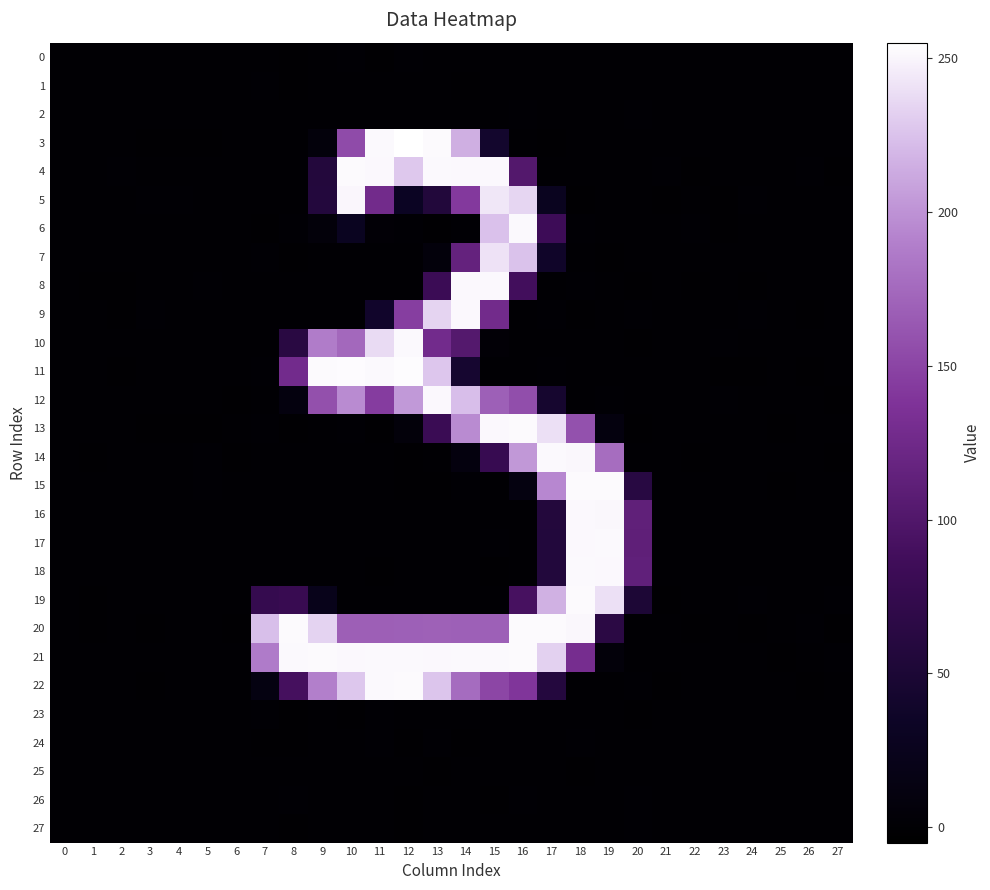

Reading left to right, what are all the values shown in this chart?

0: 0=-0.0	1=0.0	2=0.1	3=0.0	4=0.0	5=0.0	6=0.0	7=0.4	8=-1.4	9=0.1	10=0.6	11=-1.1	12=0.7	13=-0.2	14=-0.2	15=0.4	16=-0.1	17=-0.3	18=-0.3	19=-0.0	20=0.4	21=0.0	22=0.0	23=0.0	24=0.0	25=-0.0	26=0.0	27=0.0
1: 0=0.0	1=-0.1	2=0.1	3=-0.1	4=-0.0	5=-0.0	6=-0.0	7=0.7	8=-1.0	9=-0.2	10=-0.3	11=0.0	12=0.2	13=0.5	14=-1.0	15=0.4	16=-0.2	17=-0.1	18=0.2	19=-0.4	20=-0.3	21=0.0	22=-0.0	23=0.1	24=-0.1	25=-0.0	26=0.1	27=-0.1
2: 0=0.0	1=0.0	2=0.0	3=-0.0	4=-0.0	5=-0.0	6=0.0	7=0.1	8=-0.3	9=0.1	10=-0.3	11=-0.2	12=0.0	13=-0.1	14=-0.0	15=-0.2	16=0.6	17=0.1	18=0.1	19=-0.3	20=0.6	21=-0.0	22=0.0	23=0.0	24=0.0	25=-0.0	26=0.0	27=0.0
3: 0=0.5	1=-0.1	2=0.1	3=-0.7	4=-0.5	5=-1.1	6=0.1	7=-0.2	8=-0.1	9=7.1	10=154.6	11=252.4	12=254.6	13=252.7	14=215.1	15=41.7	16=-0.3	17=-0.5	18=0.4	19=-0.0	20=0.4	21=-0.3	22=0.1	23=0.2	24=0.4	25=0.1	26=0.3	27=0.6
4: 0=0.3	1=-0.2	2=0.7	3=0.2	4=0.3	5=0.4	6=-0.1	7=0.6	8=-0.2	9=57.0	10=252.5	11=251.9	12=228.1	13=252.3	14=251.8	15=251.8	16=101.7	17=0.1	18=-0.4	19=0.2	20=0.4	21=0.8	22=-0.6	23=0.2	24=-0.3	25=-0.0	26=0.7	27=-0.4
5: 0=0.3	1=0.1	2=-0.4	3=0.8	4=0.7	5=-0.1	6=0.0	7=0.5	8=-0.0	9=57.9	10=250.4	11=127.5	12=31.1	13=56.1	14=142.7	15=243.2	16=235.0	17=27.7	18=-0.4	19=0.1	20=-0.1	21=-0.5	22=0.0	23=-0.7	24=1.0	25=0.5	26=-0.4	27=0.1
6: 0=0.3	1=0.4	2=0.3	3=-0.2	4=-0.0	5=0.1	6=0.5	7=-0.6	8=0.8	9=6.1	10=28.1	11=2.3	12=0.9	13=-0.5	14=0.7	15=224.7	16=252.3	17=84.2	18=0.6	19=0.2	20=-0.2	21=0.1	22=0.9	23=-0.5	24=0.1	25=-0.2	26=0.1	27=-0.1
7: 0=0.1	1=-0.2	2=-0.3	3=-0.2	4=0.0	5=0.2	6=0.4	7=1.0	8=-1.0	9=0.6	10=-0.1	11=0.4	12=-0.2	13=7.1	14=115.8	15=240.9	16=225.4	17=38.1	18=0.4	19=-0.7	20=0.5	21=-0.2	22=0.5	23=-0.2	24=0.1	25=0.5	26=-0.1	27=0.0
8: 0=-0.2	1=-0.8	2=-0.6	3=-0.2	4=-0.1	5=0.7	6=-0.2	7=0.1	8=0.1	9=-0.4	10=0.1	11=-0.4	12=0.6	13=82.2	14=251.6	15=252.0	16=88.5	17=0.2	18=0.7	19=-0.2	20=-0.5	21=0.1	22=-0.6	23=0.3	24=-0.9	25=0.5	26=-0.2	27=-0.4
9: 0=-0.3	1=0.5	2=-0.5	3=1.0	4=0.4	5=0.4	6=0.3	7=0.0	8=0.0	9=0.2	10=-0.4	11=39.5	12=145.7	13=234.2	14=251.8	15=127.1	16=-0.1	17=1.2	18=-0.5	19=0.1	20=0.6	21=0.6	22=-0.1	23=-0.3	24=0.7	25=0.1	26=-0.6	27=0.2
10: 0=-0.2	1=-0.1	2=0.5	3=0.1	4=0.3	5=0.5	6=0.2	7=0.2	8=63.5	9=187.8	10=174.6	11=237.3	12=252.5	13=127.6	14=103.0	15=2.3	16=0.3	17=-0.1	18=-0.1	19=-0.2	20=-0.7	21=0.0	22=0.1	23=0.8	24=0.1	25=-0.2	26=0.1	27=0.3
11: 0=-0.2	1=0.4	2=-0.7	3=-0.3	4=-0.0	5=0.3	6=-0.1	7=0.8	8=127.8	9=252.8	10=253.5	11=252.1	12=254.0	13=227.5	14=44.4	15=0.3	16=-0.2	17=0.7	18=-0.2	19=0.4	20=-0.2	21=-0.2	22=-0.2	23=-0.6	24=-0.5	25=0.1	26=-1.2	27=-0.2
12: 0=-0.1	1=-0.3	2=0.4	3=-0.2	4=0.0	5=-0.4	6=-0.7	7=0.1	8=10.6	9=158.1	10=196.4	11=144.5	12=203.5	13=251.6	14=223.4	15=168.8	16=156.8	17=43.8	18=-0.4	19=0.7	20=-0.1	21=-0.2	22=0.3	23=0.7	24=-0.1	25=-0.0	26=0.5	27=-0.5
13: 0=0.1	1=0.5	2=0.1	3=-0.5	4=-0.8	5=-1.0	6=-0.1	7=1.4	8=-0.5	9=-0.3	10=0.8	11=-0.5	12=6.7	13=80.9	14=196.1	15=251.7	16=252.6	17=239.9	18=159.0	19=10.0	20=-0.8	21=0.0	22=0.0	23=-0.2	24=-0.0	25=-1.0	26=-0.3	27=-0.3
14: 0=-0.1	1=-0.6	2=-0.3	3=0.4	4=0.1	5=0.9	6=-0.5	7=-0.2	8=0.2	9=-0.4	10=-0.1	11=0.3	12=-0.5	13=0.2	14=9.8	15=77.8	16=202.9	17=252.2	18=251.2	19=177.8	20=0.5	21=0.2	22=-0.6	23=-0.1	24=0.3	25=0.5	26=0.1	27=-0.5
15: 0=0.1	1=-0.3	2=0.5	3=0.4	4=0.1	5=0.7	6=-0.3	7=0.4	8=0.4	9=0.2	10=0.1	11=0.0	12=-0.5	13=-0.7	14=0.8	15=-0.4	16=12.6	17=194.3	18=252.8	19=252.5	20=62.7	21=0.2	22=0.0	23=0.5	24=-0.0	25=-0.5	26=0.3	27=0.2
16: 0=0.2	1=0.1	2=0.0	3=-0.2	4=0.1	5=-0.3	6=0.1	7=-0.3	8=-0.3	9=0.3	10=-0.2	11=0.3	12=0.2	13=-0.3	14=0.3	15=-0.0	16=0.3	17=57.0	18=251.9	19=251.4	20=112.5	21=0.2	22=0.3	23=-0.1	24=0.2	25=-0.0	26=-0.2	27=0.2
17: 0=0.2	1=0.1	2=0.0	3=-0.2	4=0.1	5=-0.2	6=0.1	7=0.1	8=-0.3	9=0.0	10=-0.1	11=-0.3	12=-0.2	13=-0.0	14=-0.2	15=0.8	16=-0.1	17=56.9	18=251.7	19=252.1	20=111.7	21=0.2	22=0.2	23=-0.1	24=0.2	25=-0.0	26=-0.1	27=0.2
18: 0=0.2	1=0.2	2=-0.0	3=-0.1	4=0.2	5=-0.3	6=0.1	7=-0.3	8=0.4	9=-0.1	10=0.2	11=-0.7	12=-0.2	13=-0.2	14=0.4	15=-0.4	16=-0.0	17=56.8	18=252.0	19=251.7	20=112.9	21=0.2	22=0.3	23=-0.1	24=0.3	25=-0.0	26=-0.2	27=0.2
19: 0=0.1	1=-0.4	2=-0.4	3=0.5	4=0.3	5=0.6	6=-0.0	7=76.2	8=78.5	9=22.1	10=-0.3	11=-0.0	12=-0.0	13=0.3	14=-0.1	15=0.2	16=92.4	17=216.1	18=253.0	19=240.1	20=51.2	21=-0.4	22=0.4	23=-0.1	24=0.8	25=0.3	26=-0.1	27=0.7
20: 0=-0.3	1=-1.3	2=0.1	3=-0.6	4=-0.2	5=0.3	6=-0.7	7=223.9	8=252.9	9=233.6	10=168.6	11=168.4	12=169.2	13=169.2	14=168.7	15=168.7	16=252.6	17=252.5	18=251.2	19=65.4	20=0.4	21=0.1	22=-0.6	23=0.5	24=-0.6	25=0.3	26=0.7	27=-0.4
21: 0=0.0	1=0.1	2=-0.0	3=0.1	4=0.1	5=0.0	6=0.3	7=187.2	8=252.4	9=252.6	10=251.5	11=252.4	12=252.5	13=251.9	14=252.1	15=252.2	16=252.8	17=232.6	18=130.5	19=5.8	20=0.1	21=-0.3	22=0.5	23=-0.2	24=0.5	25=-0.5	26=-0.3	27=0.8
22: 0=0.1	1=0.1	2=-0.3	3=-0.6	4=-0.2	5=-0.2	6=0.1	7=12.9	8=90.6	9=190.0	10=227.6	11=252.4	12=252.9	13=226.9	14=177.2	15=151.1	16=139.7	17=58.9	18=-0.1	19=-0.1	20=0.7	21=-0.6	22=0.6	23=-0.0	24=-0.1	25=-0.0	26=-0.4	27=0.3
23: 0=0.0	1=-0.1	2=0.1	3=-0.2	4=-0.1	5=-0.0	6=-0.1	7=1.0	8=-1.0	9=0.4	10=-0.9	11=1.1	12=-0.4	13=0.2	14=-0.3	15=0.2	16=0.2	17=-0.3	18=-0.2	19=0.1	20=-0.4	21=-0.0	22=-0.0	23=0.1	24=-0.2	25=0.0	26=0.1	27=-0.1
24: 0=0.0	1=-0.1	2=0.0	3=-0.1	4=-0.1	5=-0.1	6=-0.1	7=-0.5	8=-0.5	9=0.4	10=-0.3	11=0.9	12=-0.5	13=1.3	14=-0.6	15=-0.0	16=0.5	17=0.2	18=0.9	19=-0.4	20=-0.1	21=-0.0	22=-0.0	23=0.0	24=-0.1	25=0.0	26=0.0	27=-0.1
25: 0=0.0	1=-0.0	2=-0.0	3=-0.0	4=0.0	5=0.0	6=0.0	7=-0.1	8=0.2	9=0.3	10=-0.2	11=0.2	12=0.2	13=-0.5	14=0.0	15=-0.4	16=-0.1	17=0.0	18=-1.3	19=0.5	20=-0.1	21=-0.0	22=0.0	23=0.0	24=0.0	25=0.0	26=0.0	27=0.0
26: 0=0.0	1=0.0	2=-0.0	3=-0.0	4=-0.0	5=-0.0	6=0.0	7=-0.2	8=0.7	9=0.2	10=-0.1	11=0.0	12=-0.5	13=-0.1	14=0.6	15=-0.5	16=0.9	17=-0.4	18=0.3	19=-0.4	20=0.9	21=-0.0	22=0.0	23=-0.0	24=0.0	25=-0.0	26=-0.0	27=0.0
27: 0=0.0	1=-0.0	2=0.0	3=-0.1	4=-0.1	5=-0.1	6=-0.0	7=0.2	8=-0.8	9=0.4	10=-0.4	11=0.3	12=-0.7	13=0.2	14=0.0	15=-0.1	16=0.3	17=0.5	18=0.0	19=-0.3	20=0.7	21=-0.0	22=0.0	23=0.1	24=-0.1	25=-0.0	26=0.1	27=-0.0